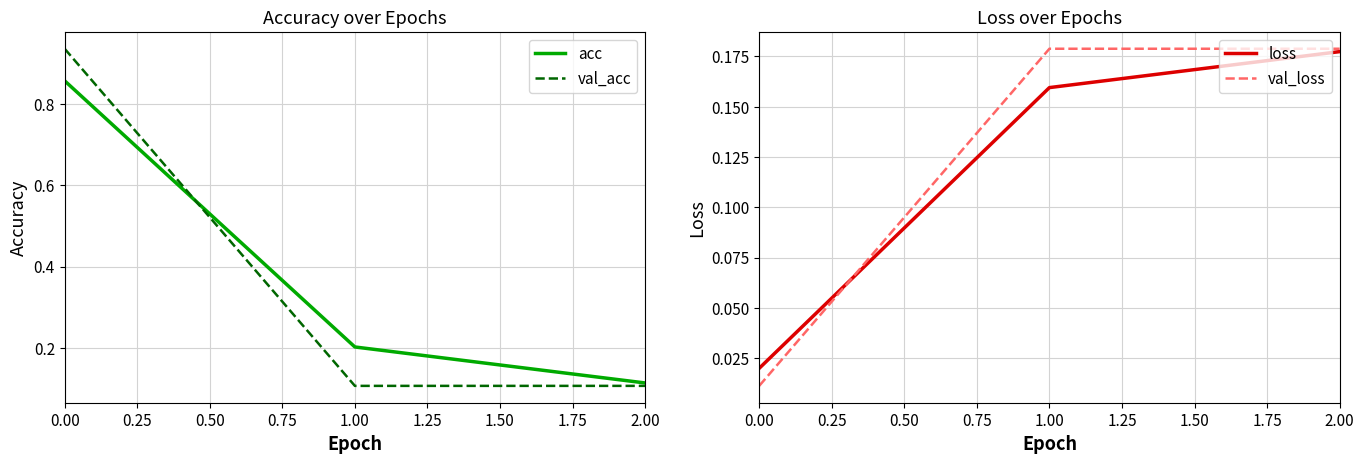

At how many categories does at least one series exceed 0?

3